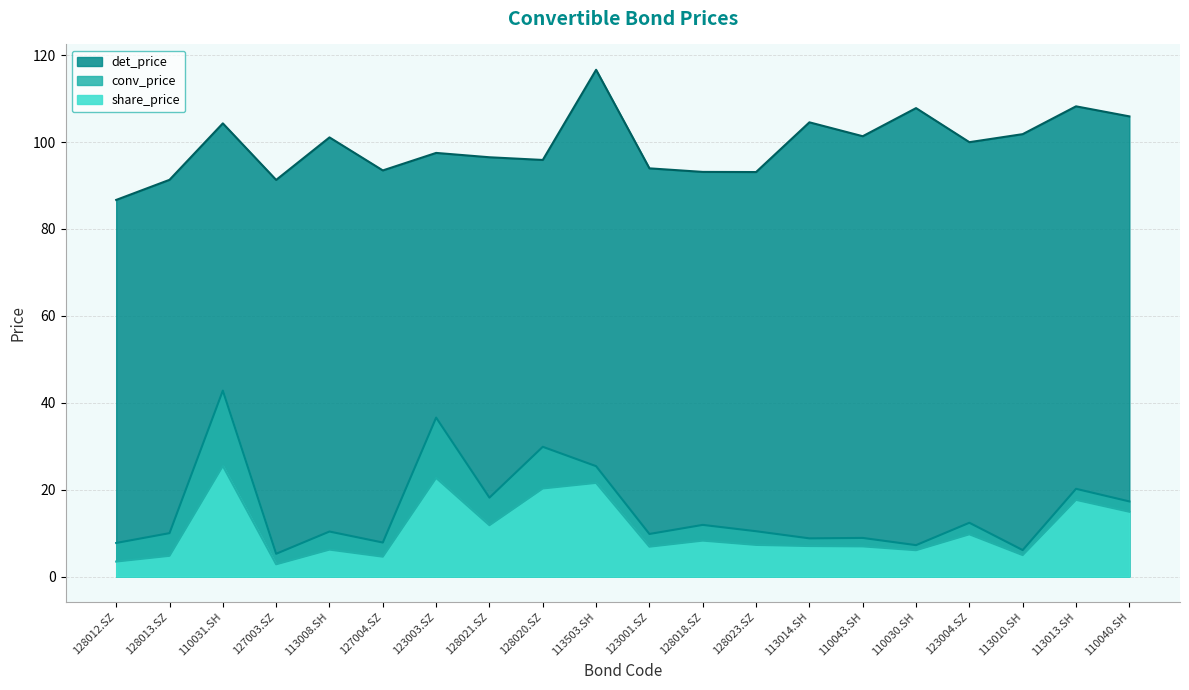

Which series changed the most between 113008.SH and 123003.SZ?

conv_price